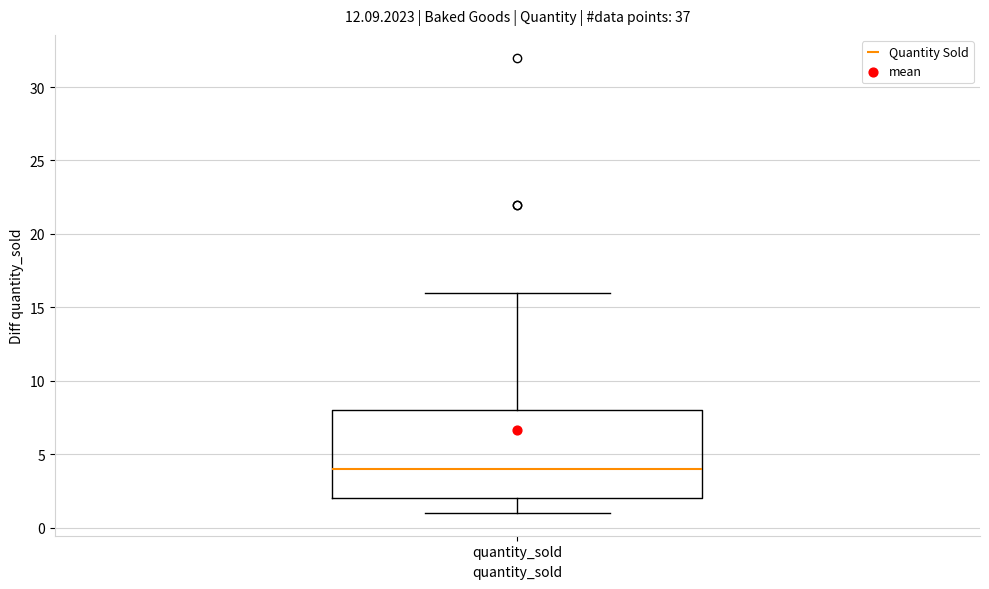

Read this box plot against the y-axis: the position of the median line, the range covered by the box, and the ends of both whiskers. The values are not printed on the chart, so give them approximately, as read against the axis.

median 4, box 2 to 8, whiskers 1 to 16